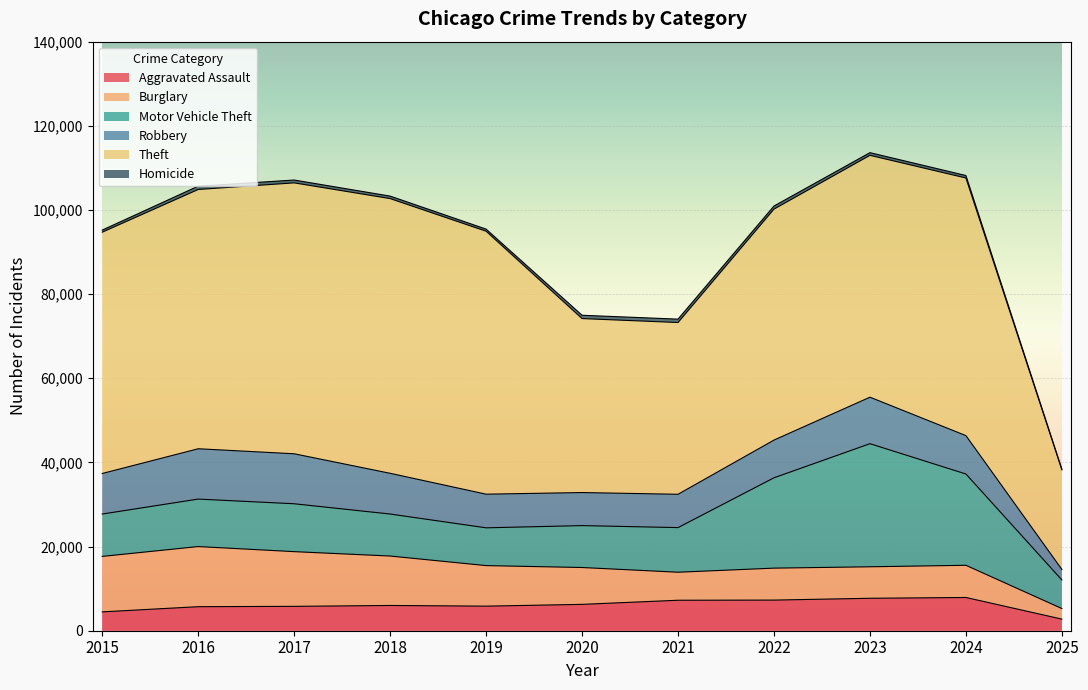

What is the approximate value of Robbery at 2019, to the nearest 10?

8000